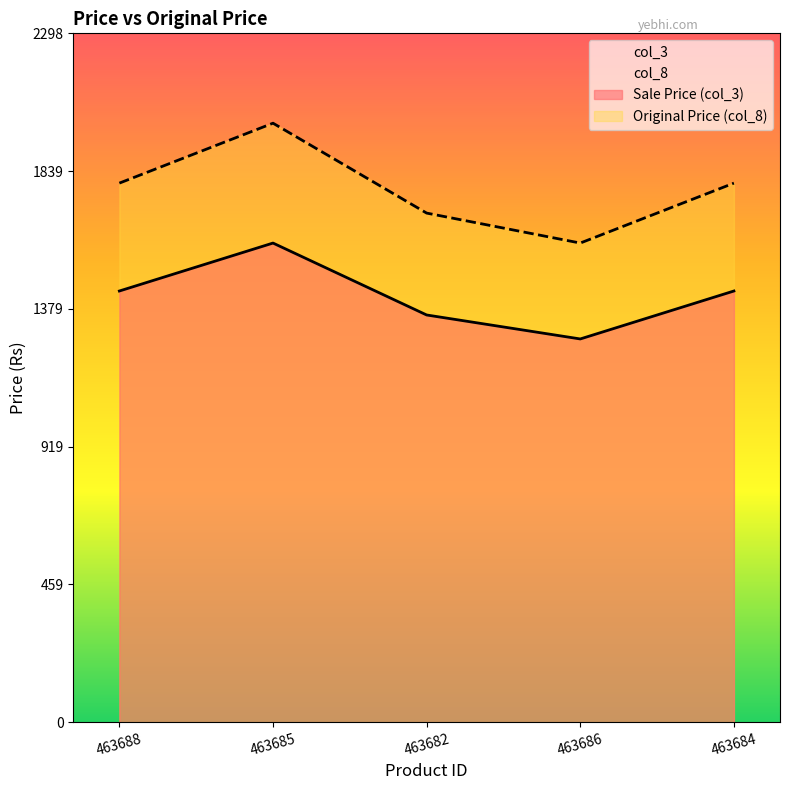

List the labels in order of col_3 value, largest first.

463685, 463688, 463684, 463682, 463686